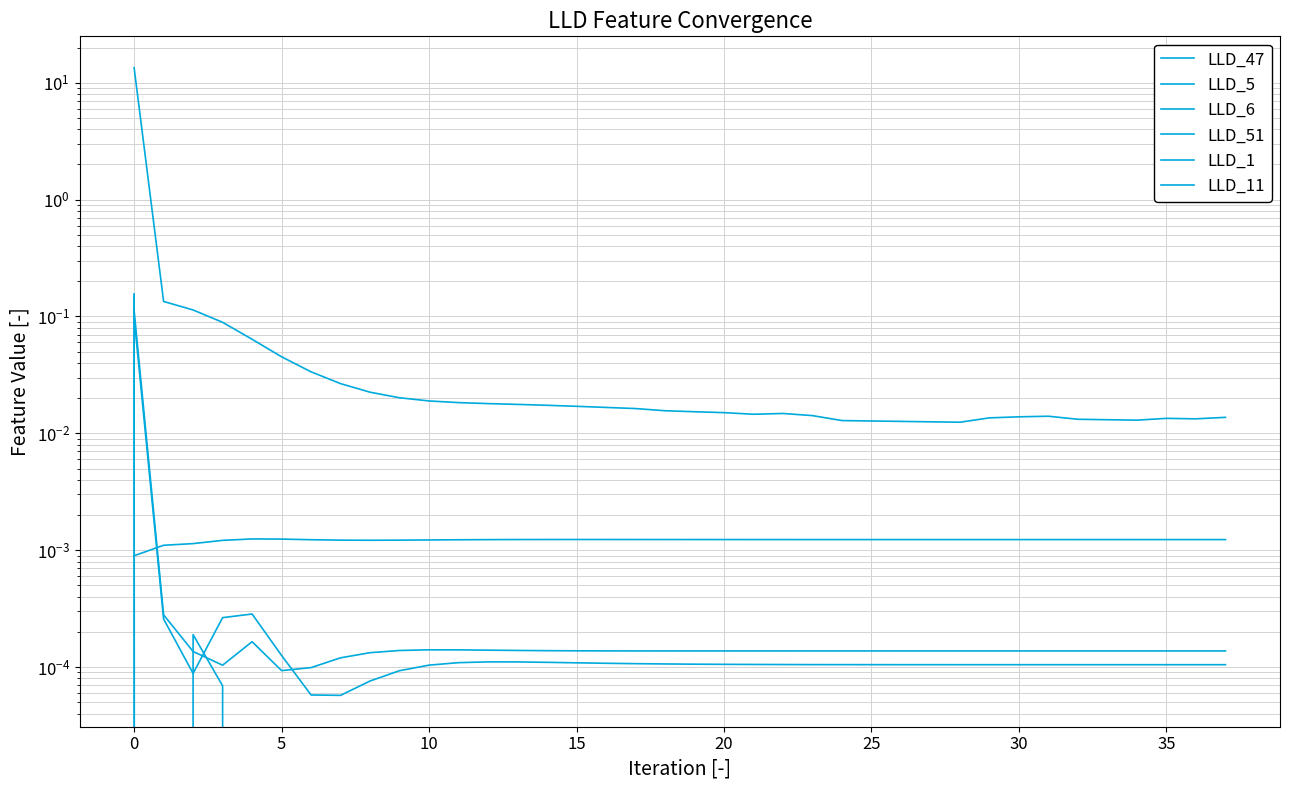

Which series has the largest total across all categories?

LLD_47